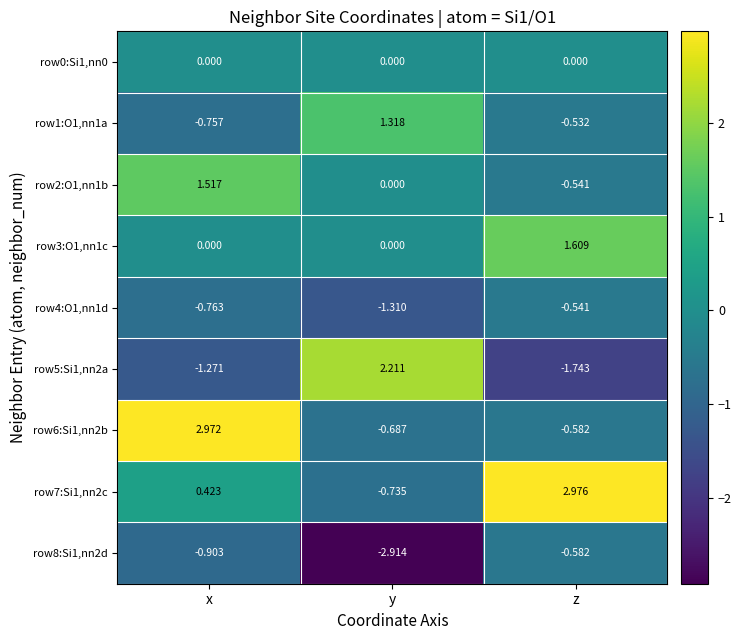

Rank the series by their maximum value, from lowest to highest.

row8:Si1,nn2d, row4:O1,nn1d, row0:Si1,nn0, row1:O1,nn1a, row2:O1,nn1b, row3:O1,nn1c, row5:Si1,nn2a, row6:Si1,nn2b, row7:Si1,nn2c